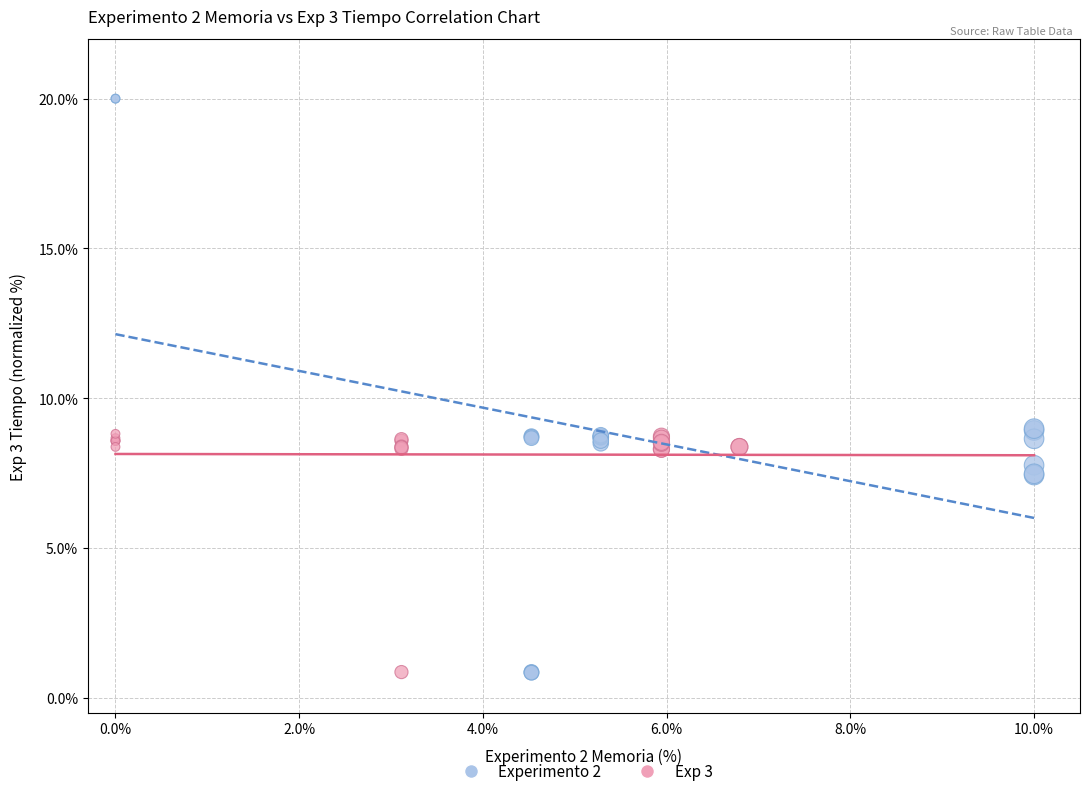

Which series has the widest spread of Y values?

Experimento 2